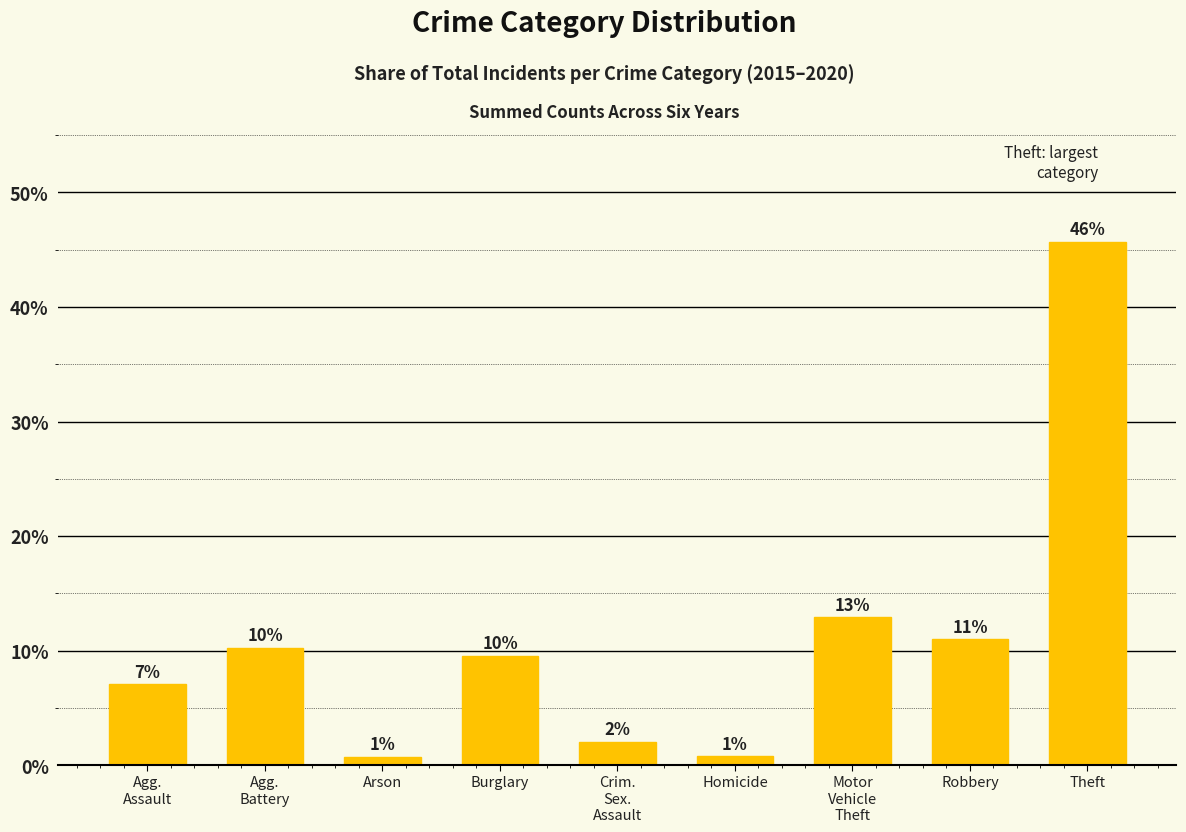

How many bars are there in total?

9